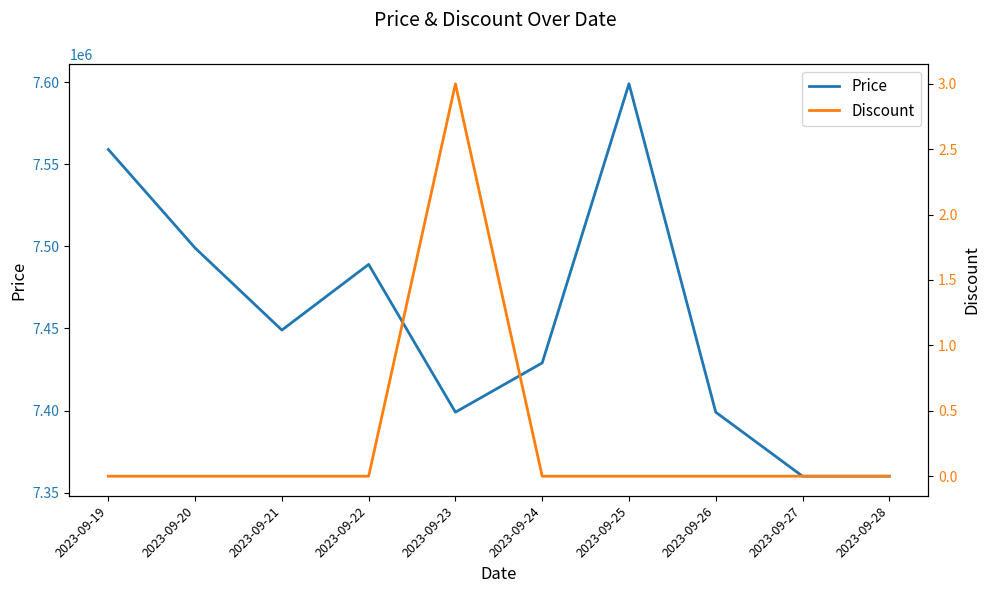

The value of Price at 2023-09-25 is 7599000. True or false?

True